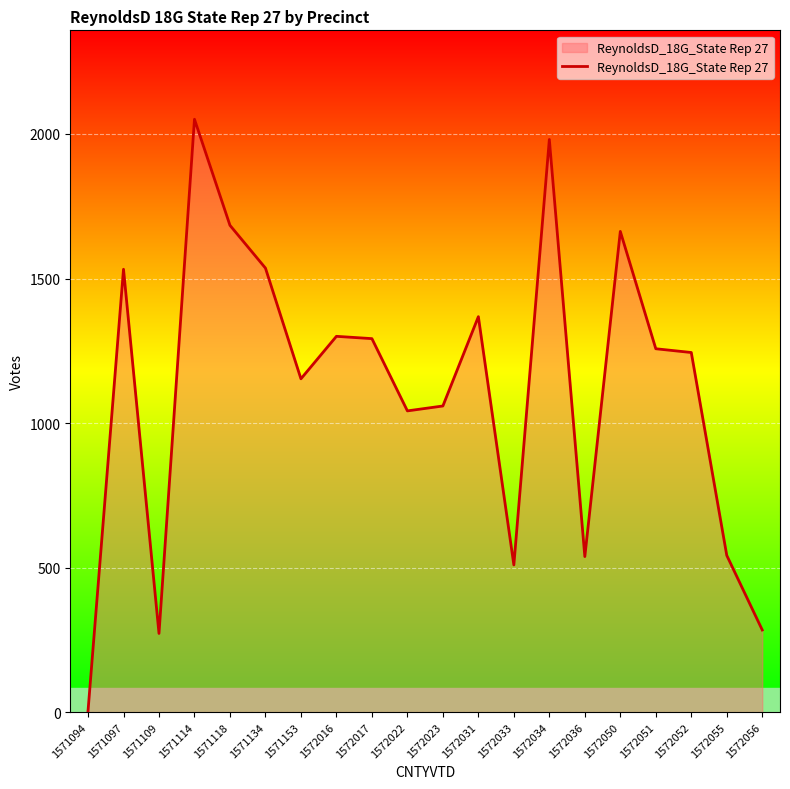

How many lines are shown in the chart?

1